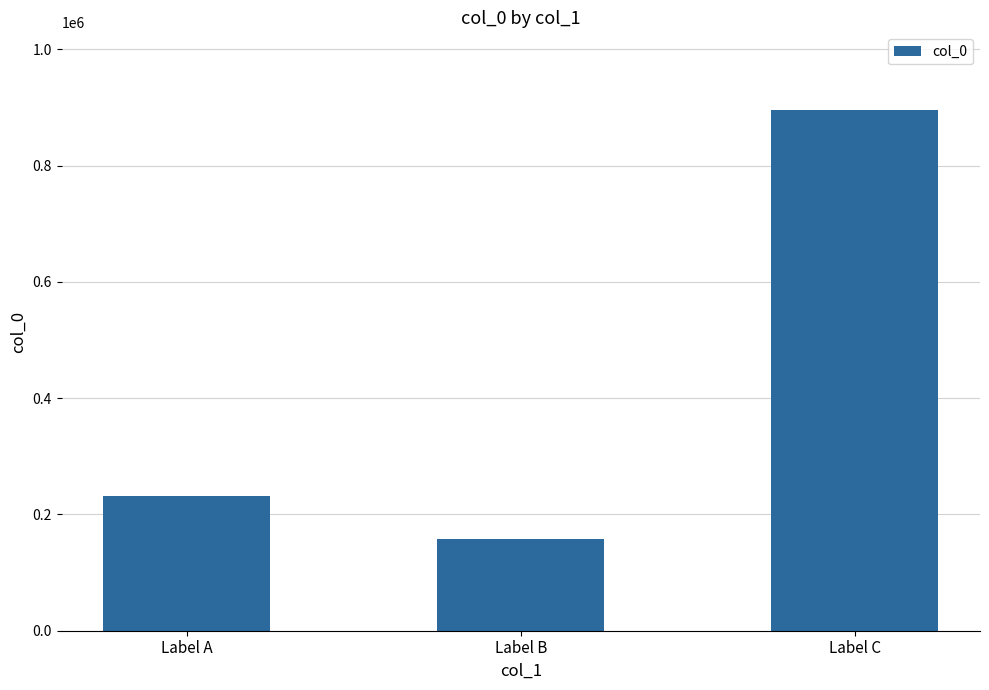

What is the value of the 1st bar from the left?

232437